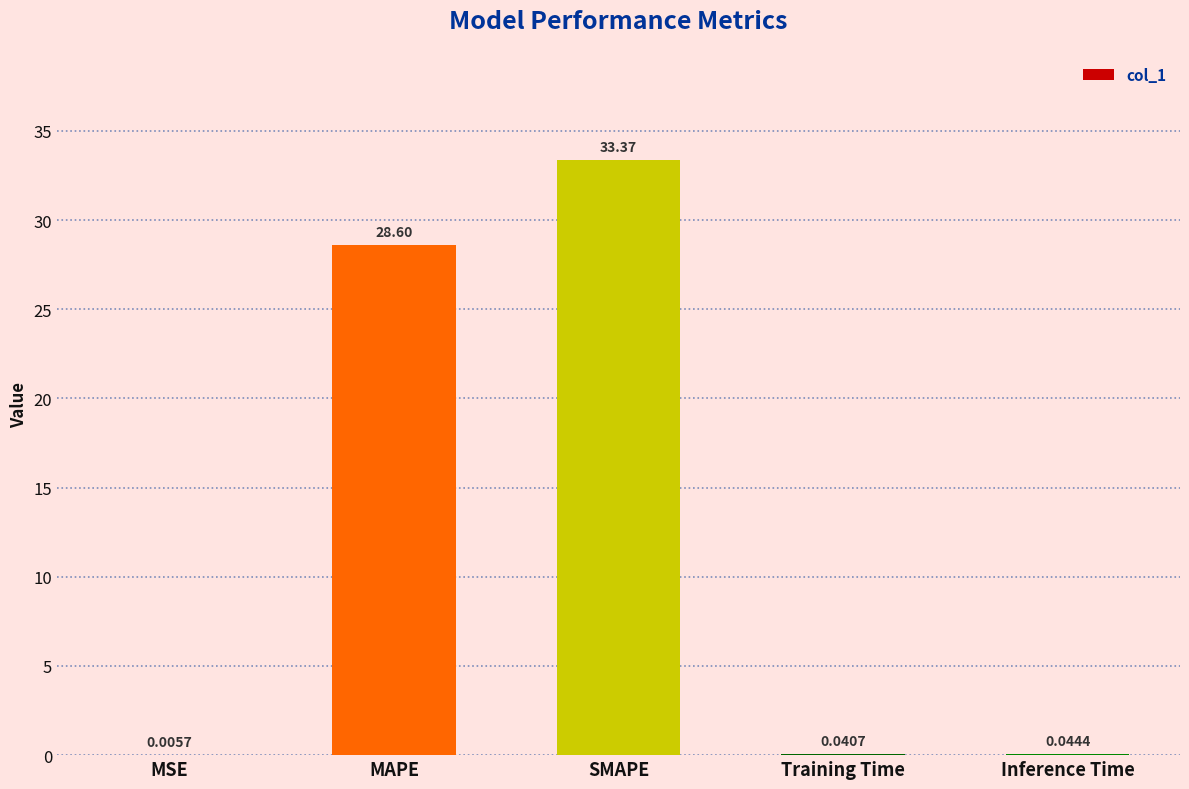

What is the sum of the values at MAPE and Training Time?

28.6